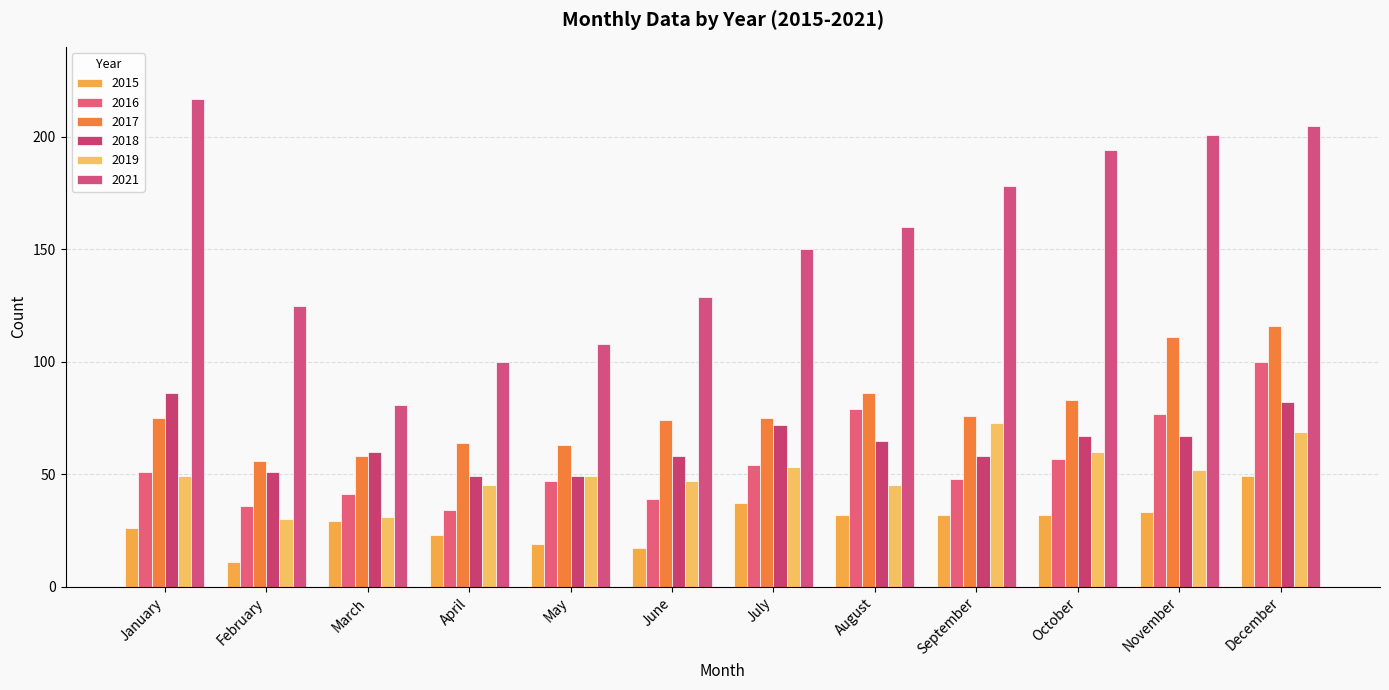

How many bars are there in each group?

6